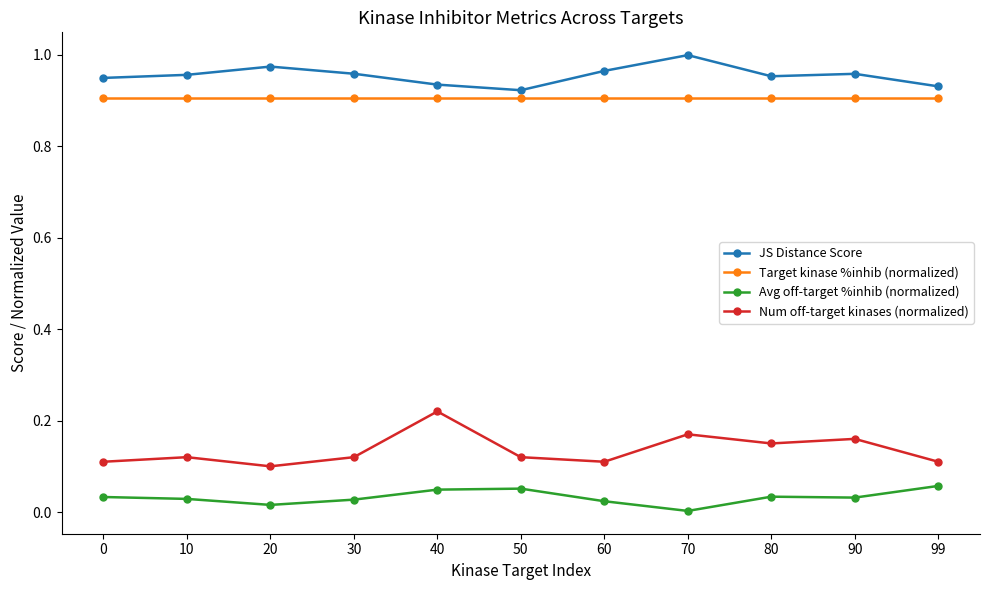

True or false: Target kinase %inhib (normalized) and JS Distance Score cross at least once.

False